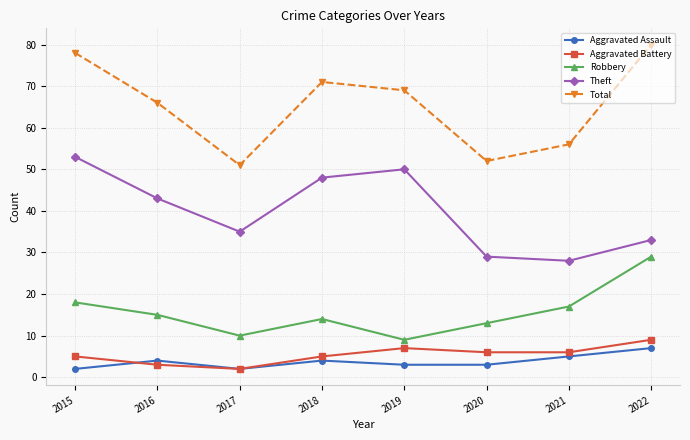

In Total, how many points are lower than both neighbors (excluding endpoints)?

2